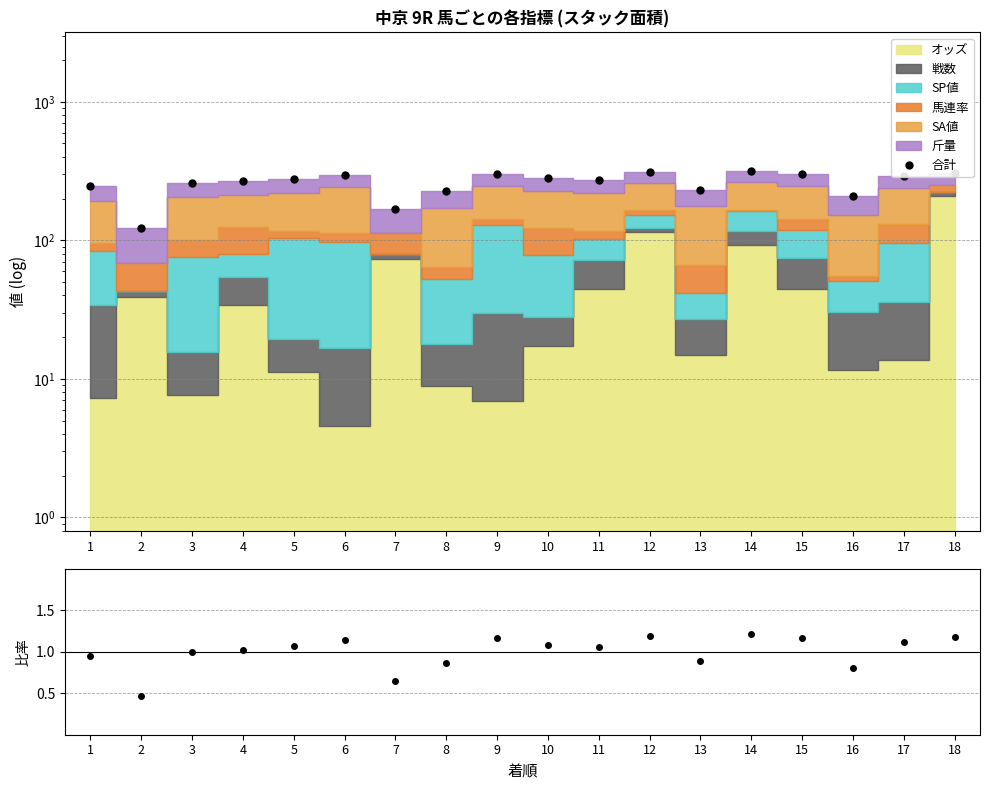

Which label corresponds to the smallest value in the chart?

2